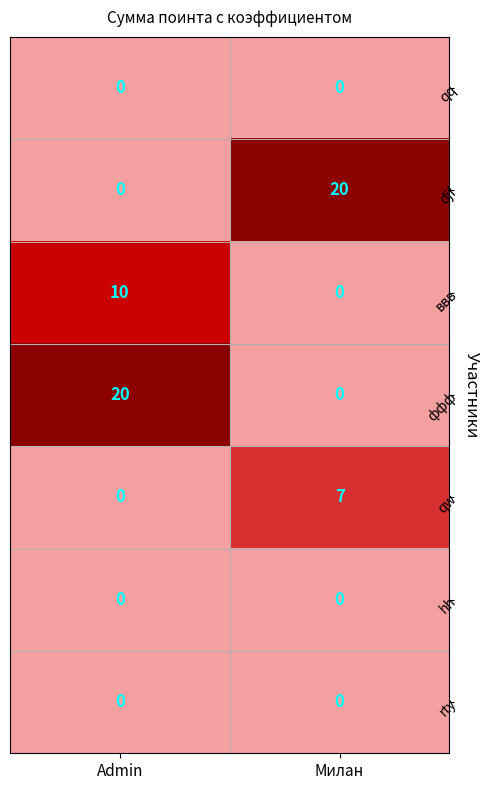

Reading left to right, transcribe all the data shown in this chart.

qq: 0	0
djf: 0	20
ввв: 10	0
ффф: 20	0
qw: 0	7
hh: 0	0
rty: 0	0